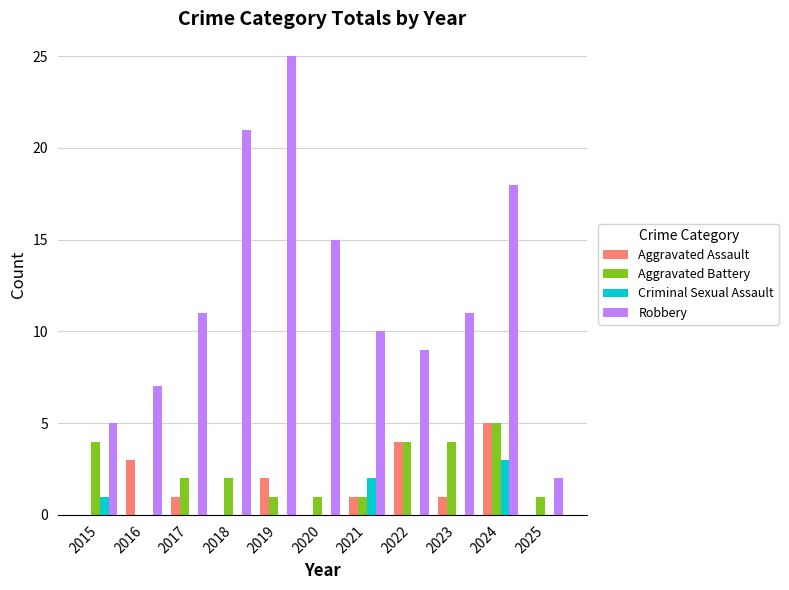

At which category is the sum across all series the highest?

2024